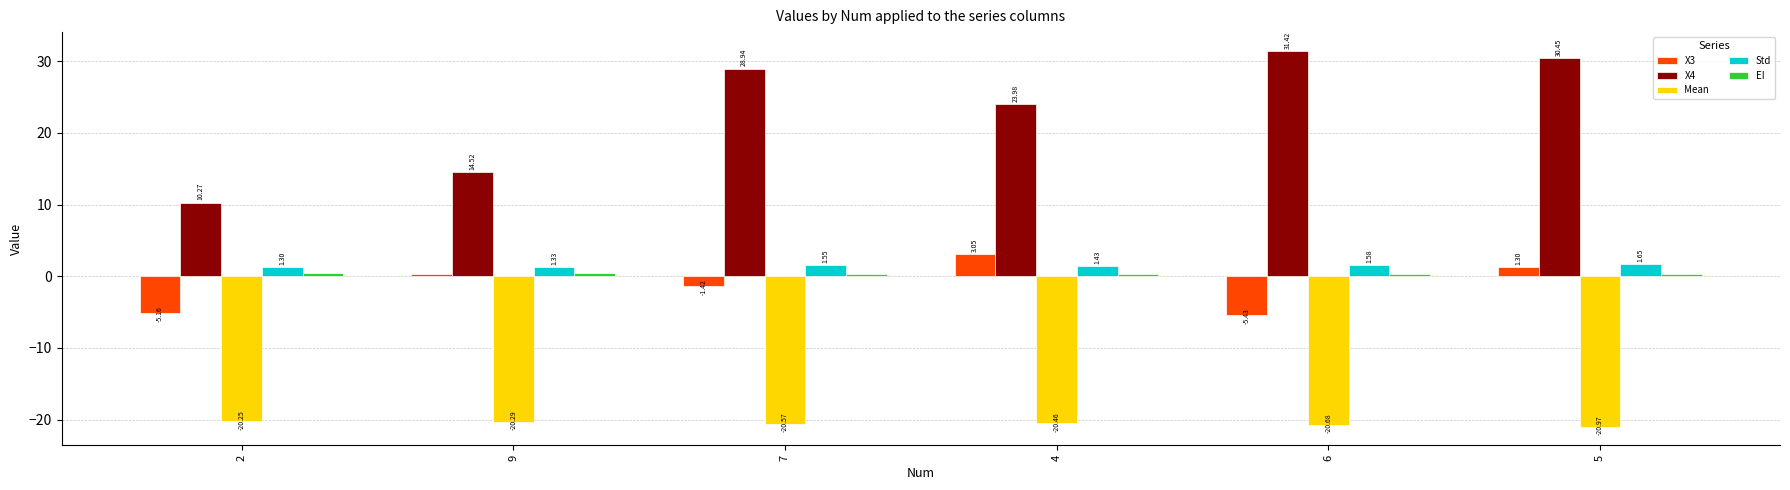

What is the average value of the X3 series?

-1.2